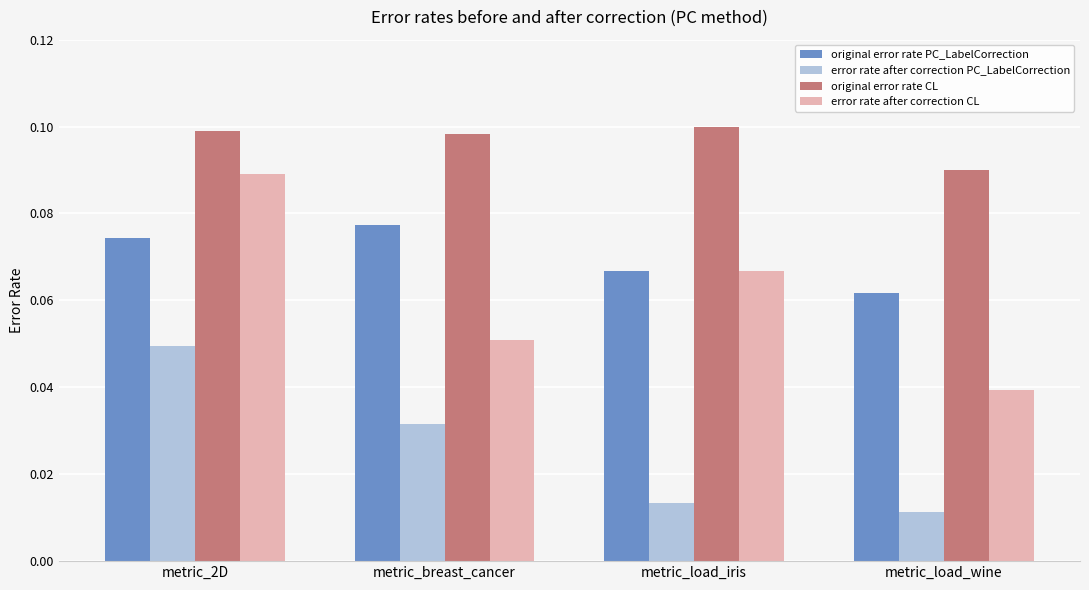

Is it true that original error rate CL equals 0.1 at metric_2D?

True